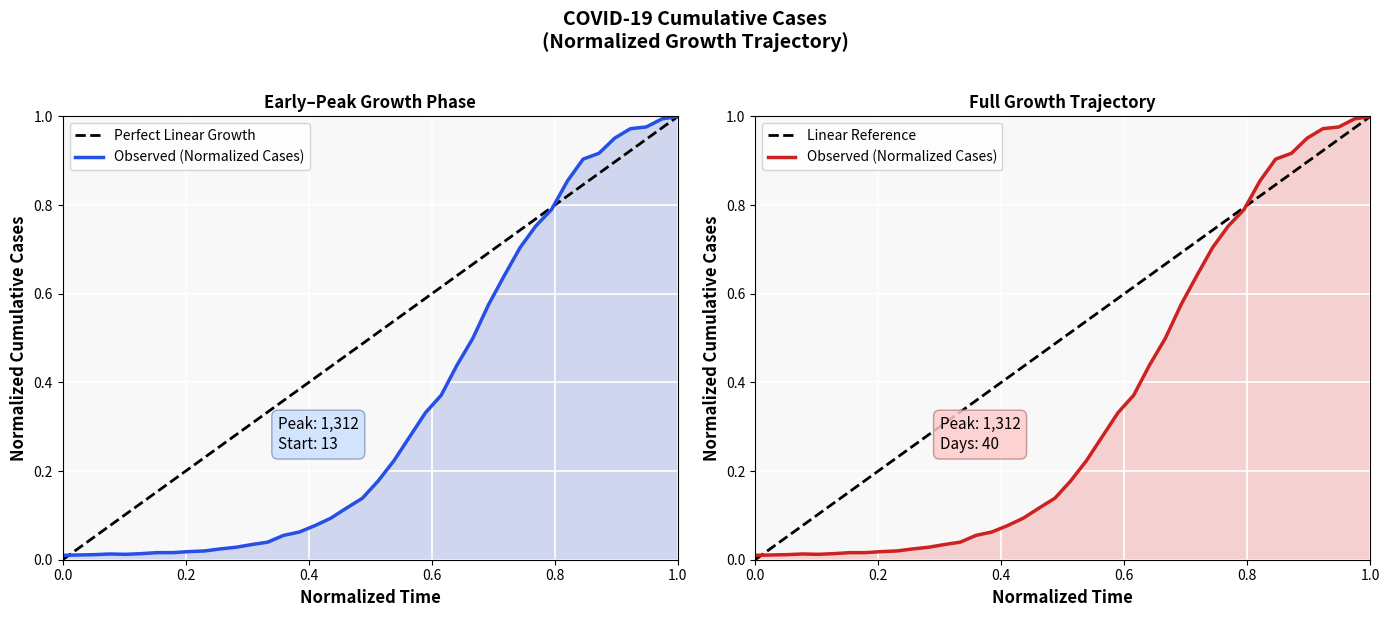

The value of Perfect Linear Growth at 34 is 0.5. True or false?

False